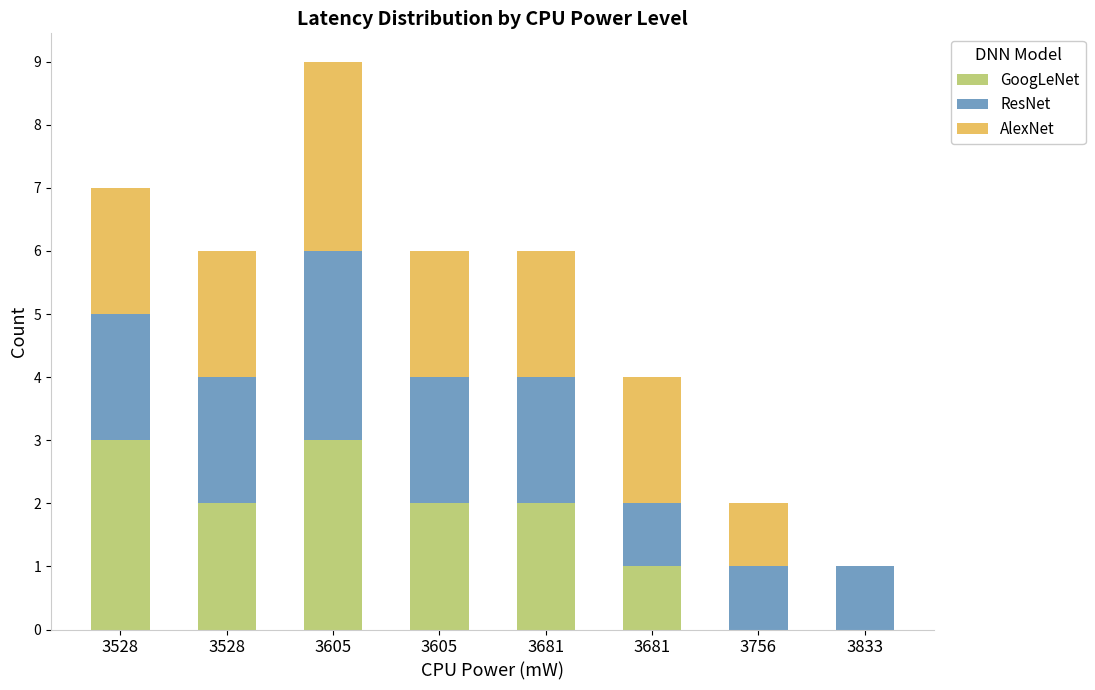

The AlexNet series shows 2 at 3528. True or false?

True